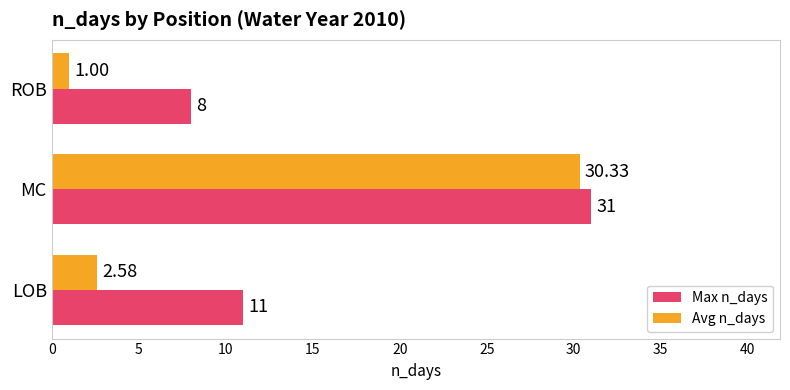

Rank the series by their average value, from highest to lowest.

Max n_days, Avg n_days